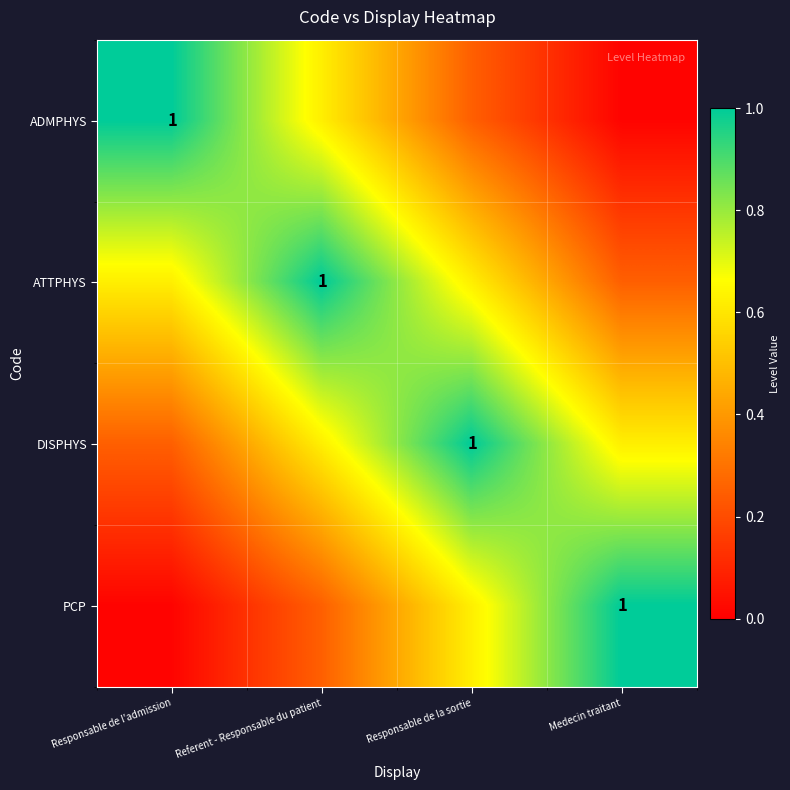

Which series has the largest range (max minus min)?

ADMPHYS